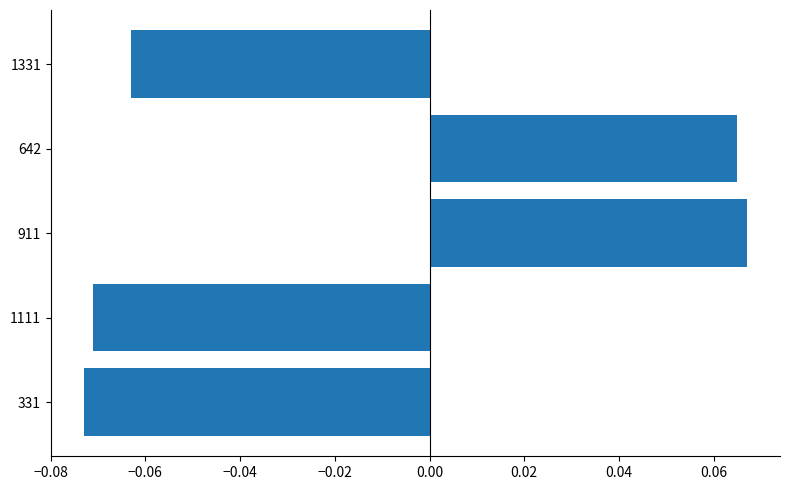

How many bars are there in total?

5